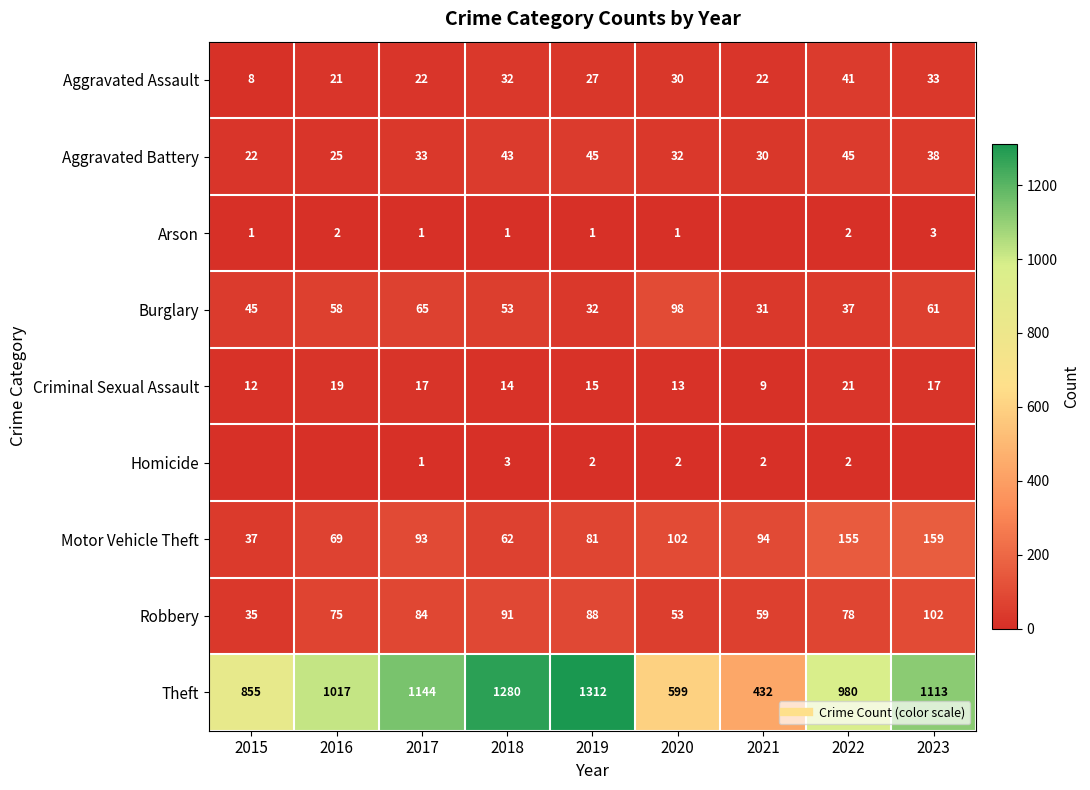

List the series in order of their peak value, lowest first.

Arson, Homicide, Criminal Sexual Assault, Aggravated Assault, Aggravated Battery, Burglary, Robbery, Motor Vehicle Theft, Theft